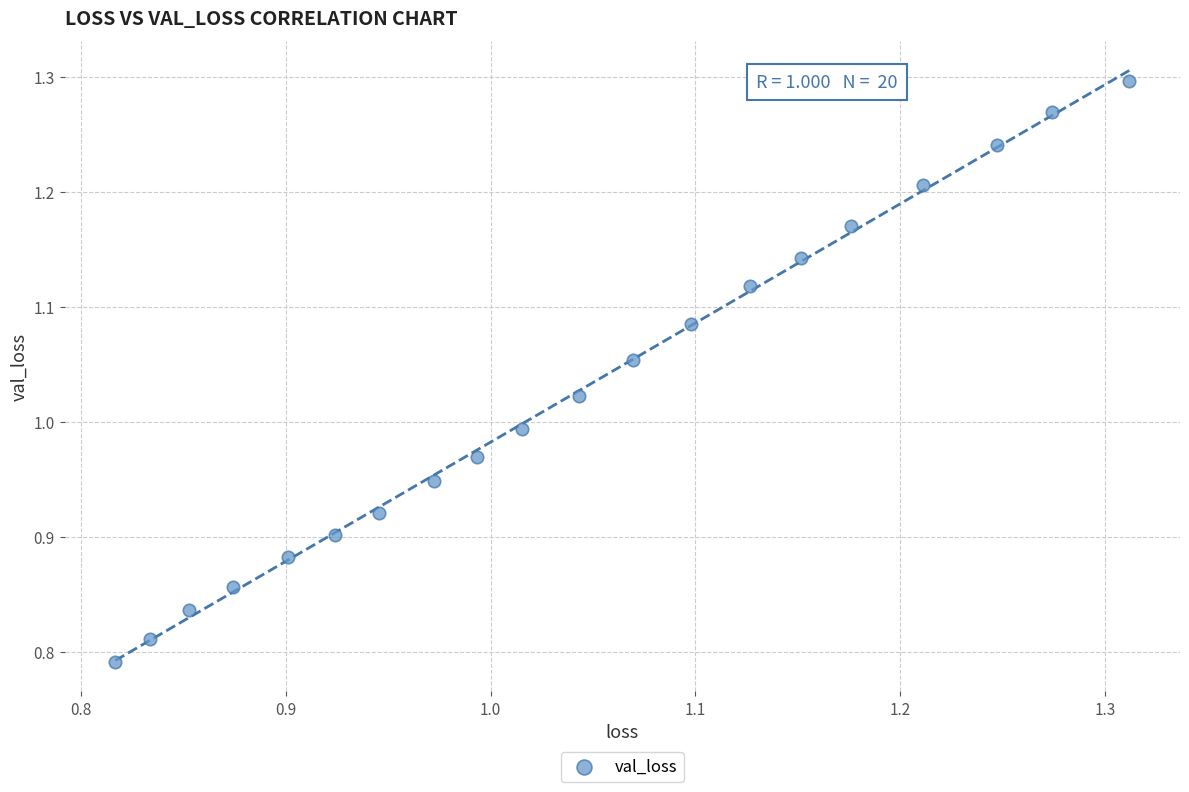

What is the range of Y values (max minus min)?

0.5